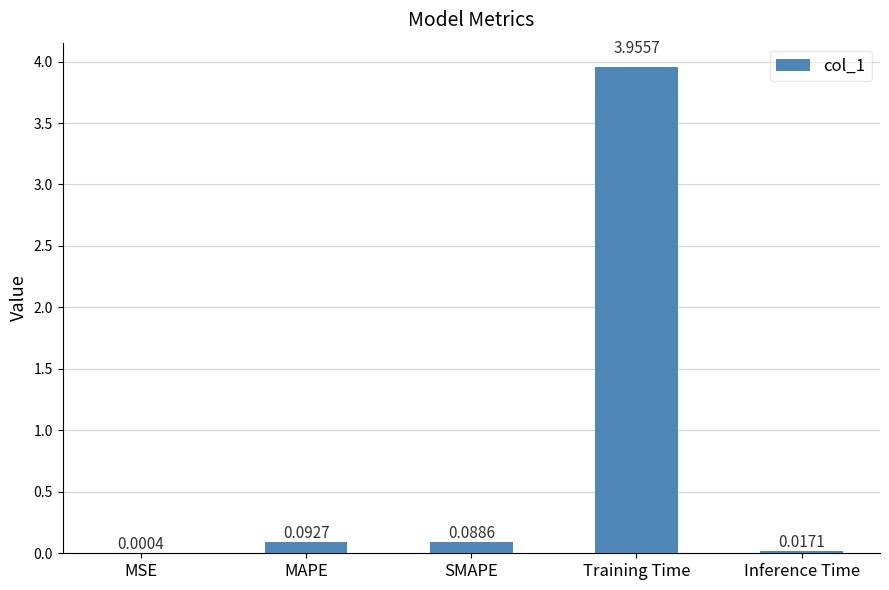

At which label is the value closest to 1?

MAPE